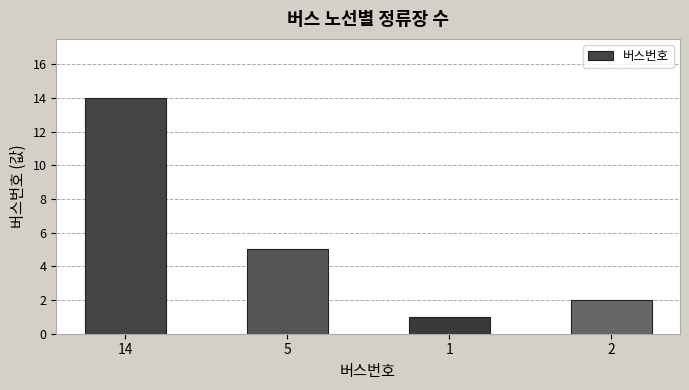

Reading left to right, list all the values displayed in this chart.

14=14	5=5	1=1	2=2